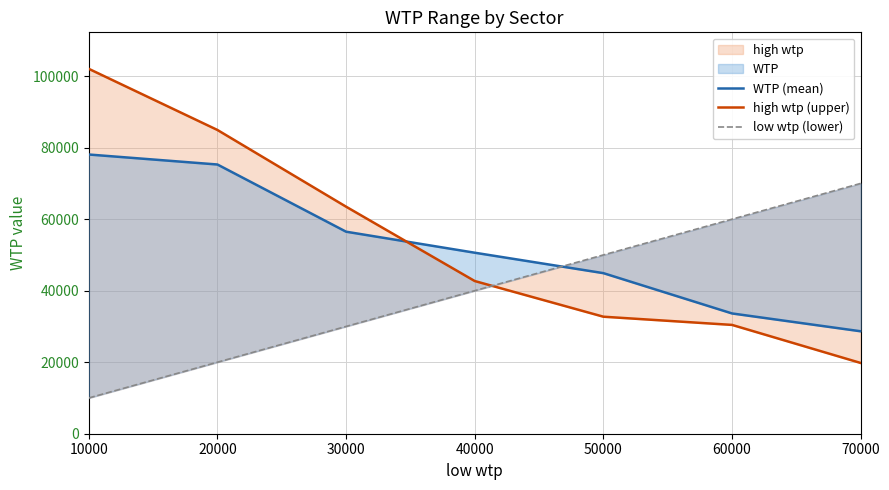

List the series in order of their peak value, lowest first.

low wtp (lower), WTP (mean), high wtp (upper)